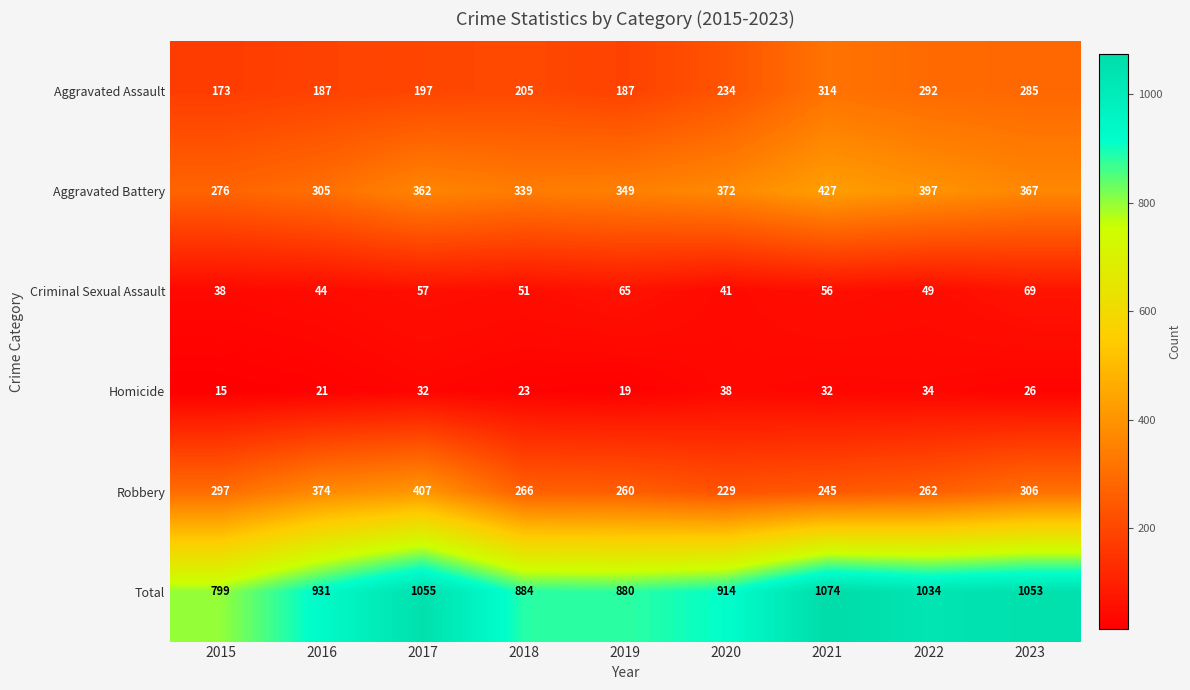

The value of Total at 2016 is 931. True or false?

True